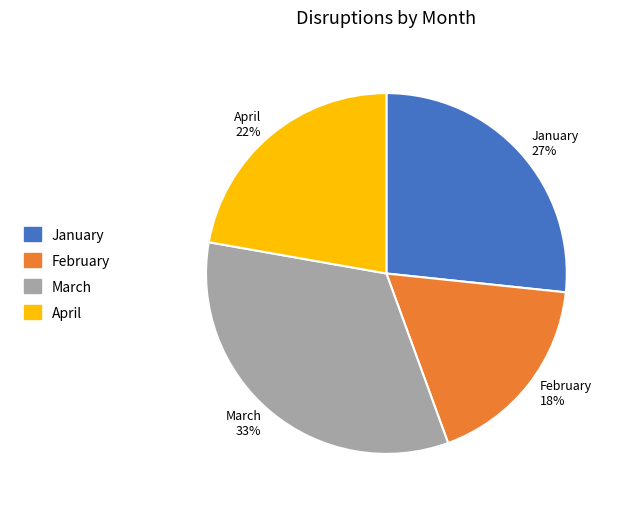

Do April 22% and March 33% together represent more than half of the pie?

Yes